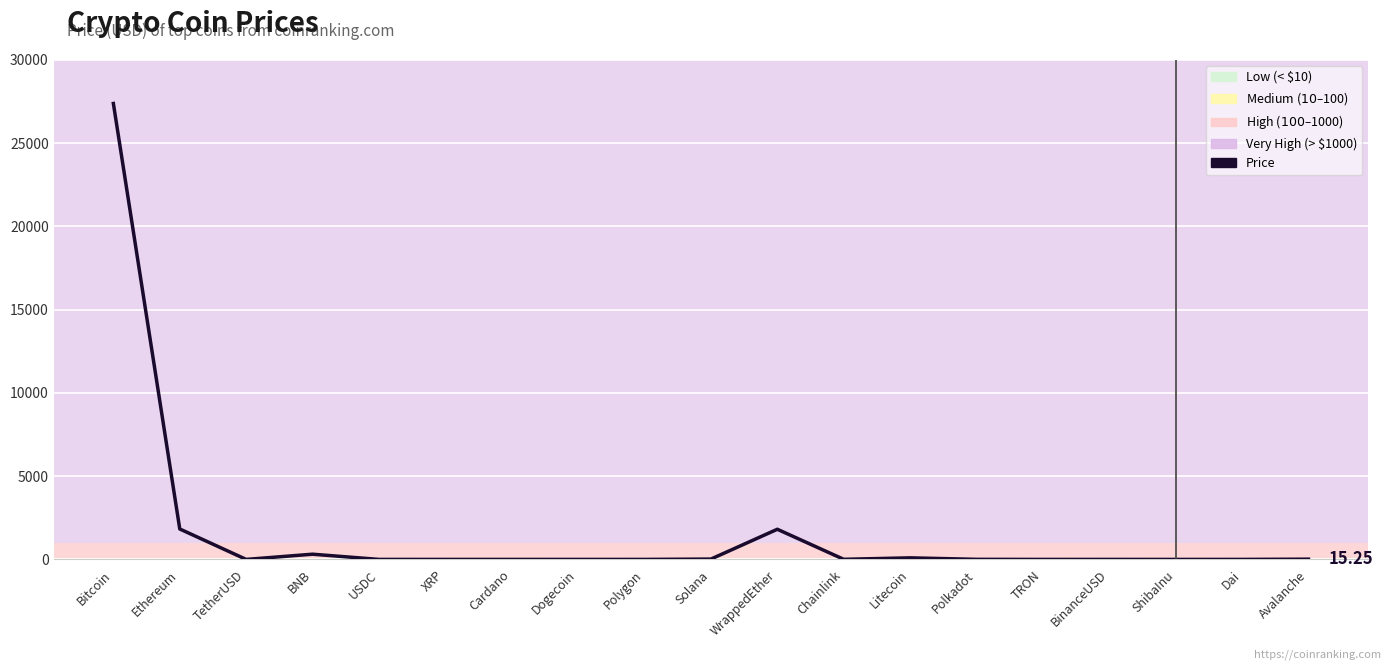

Which label corresponds to the largest value in the chart?

Bitcoin